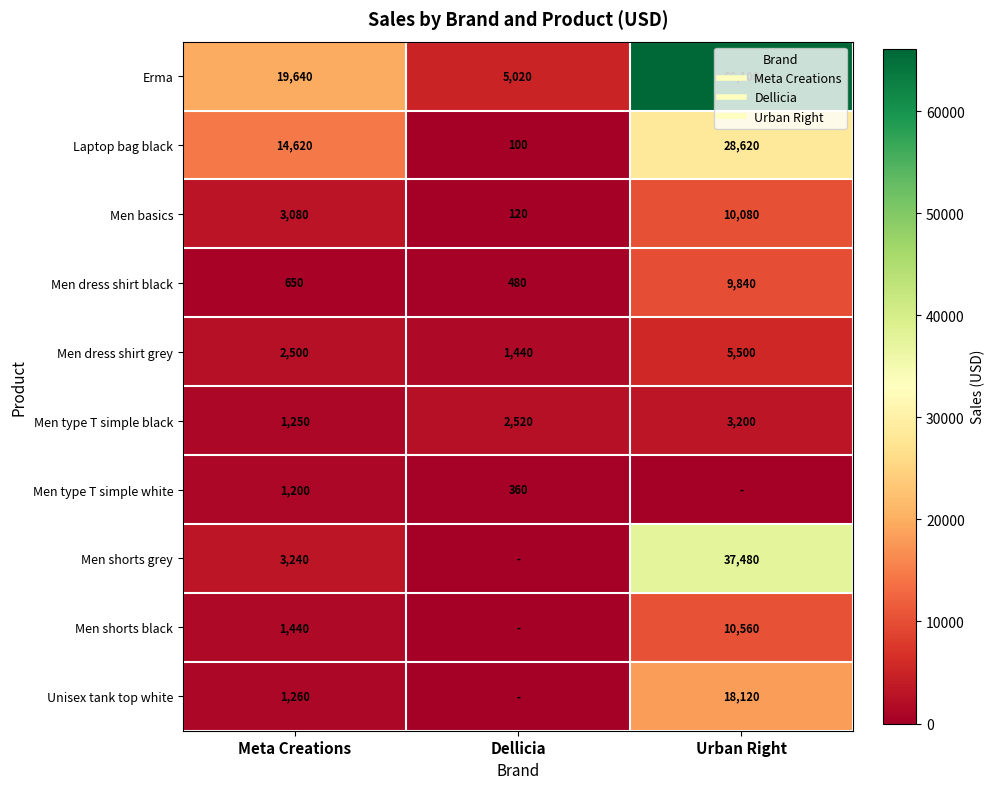

What is the difference between the second highest and minimum values in the Erma series?

14620